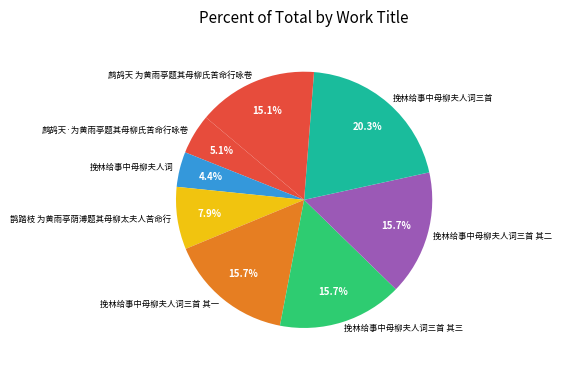

Does 挽林给事中母柳夫人词三首 其二 represent more than half of the total?

No